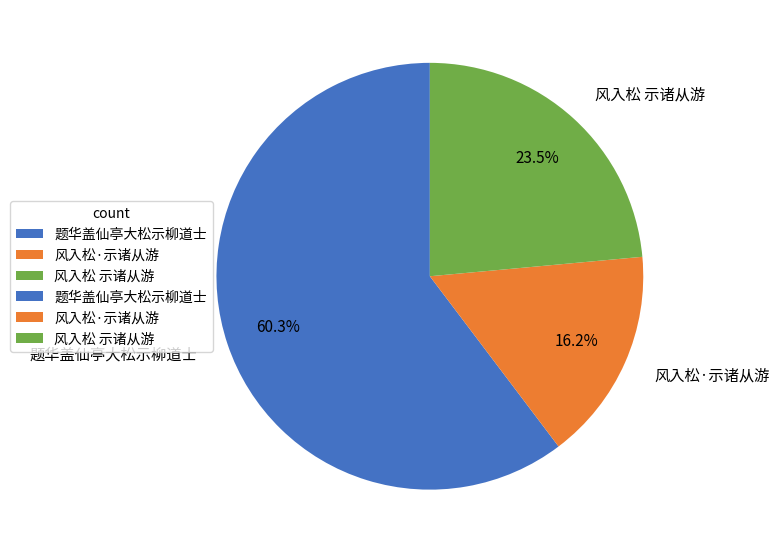

True or false: 题华盖仙亭大松示柳道士 accounts for 70% of the total.

False